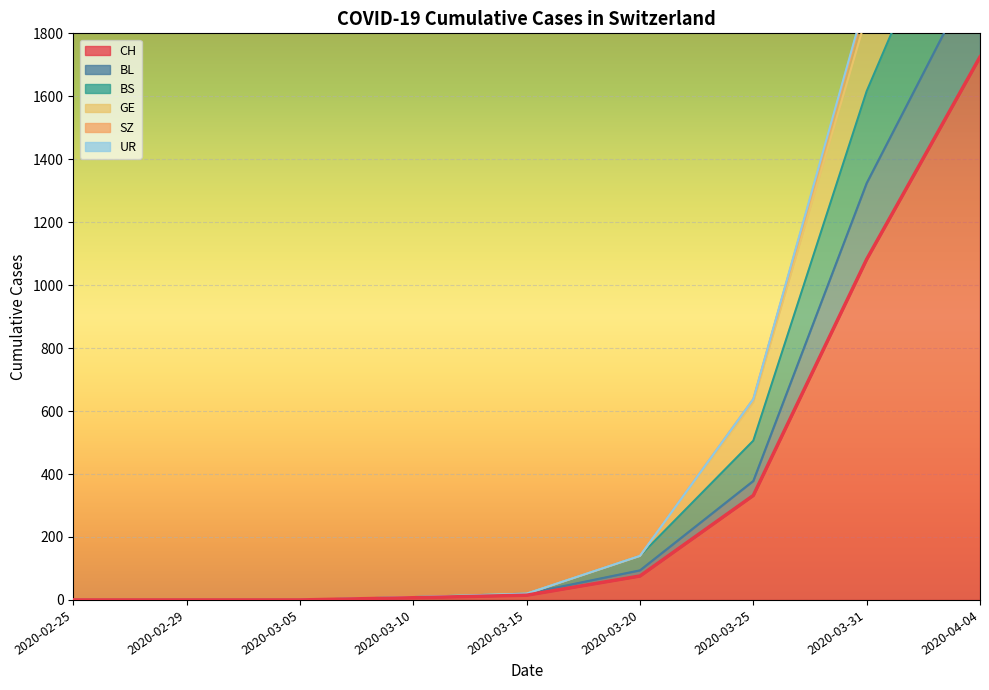

What is the average value of the GE series?

618